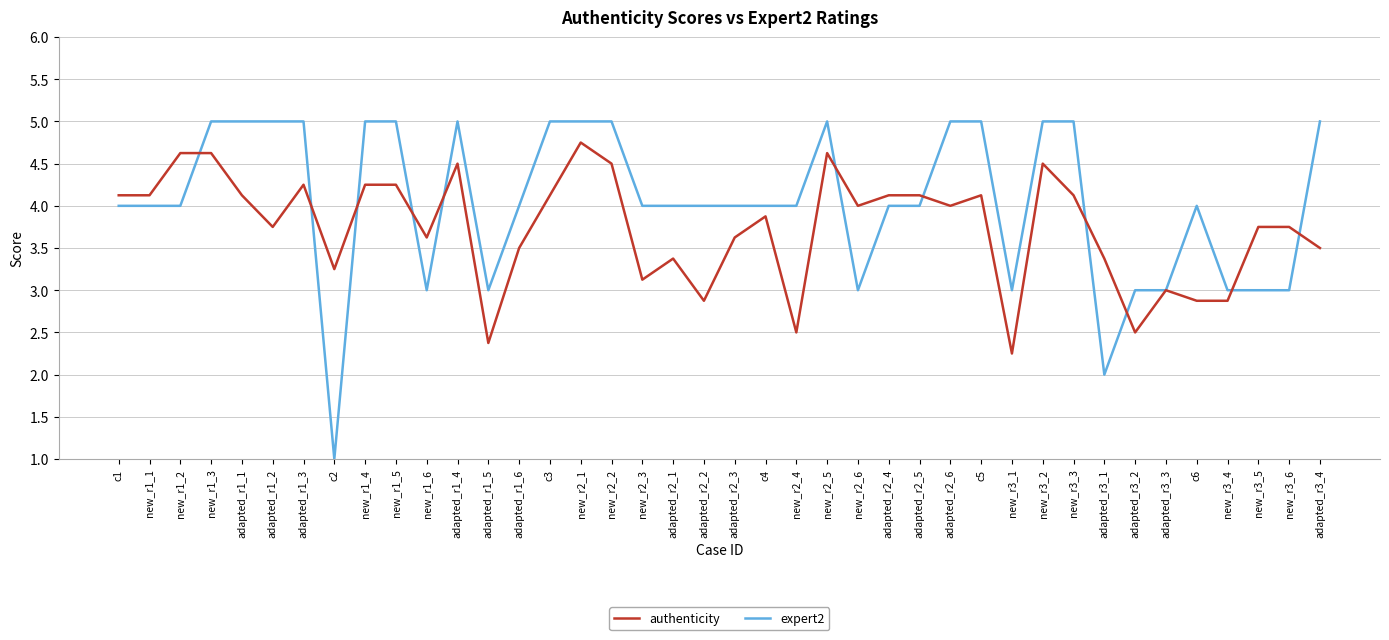

The authenticity series shows 1.5 at adapted_r3_2. True or false?

False